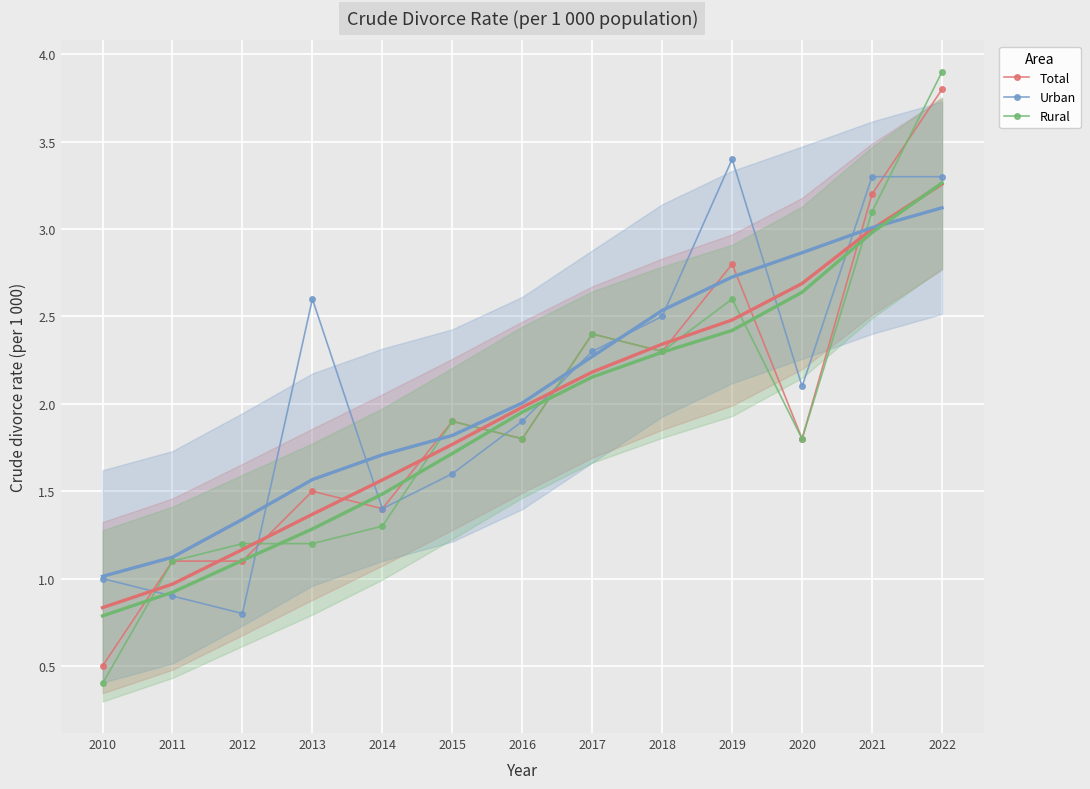

What is the average value of the Urban series?

2.1